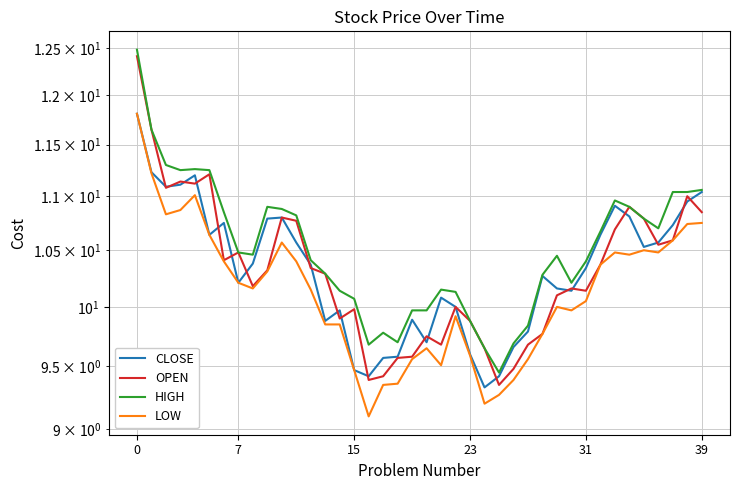

What is the difference between the maximum and minimum values in the HIGH series?

3.0